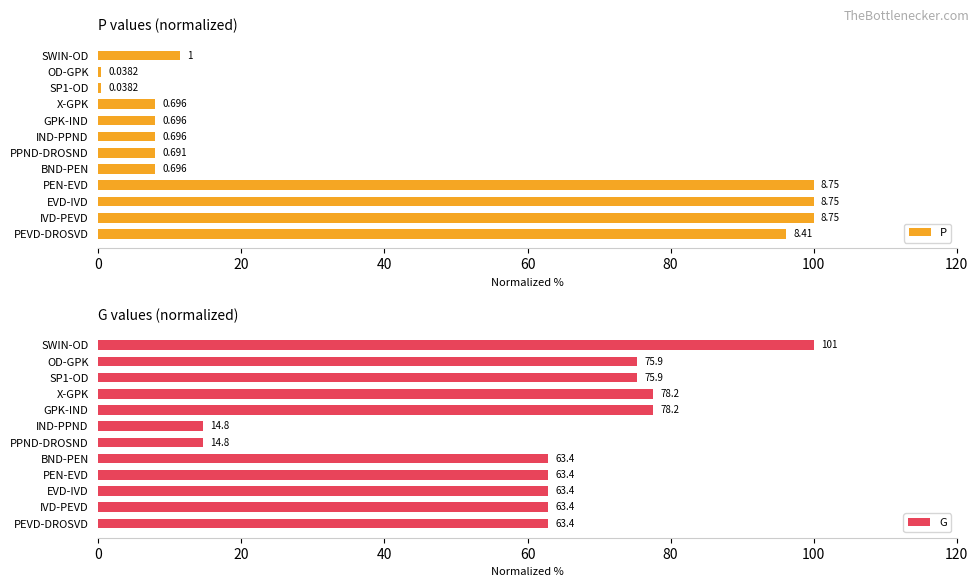

What is the total value across all series at PPND-DROSND?

22.5